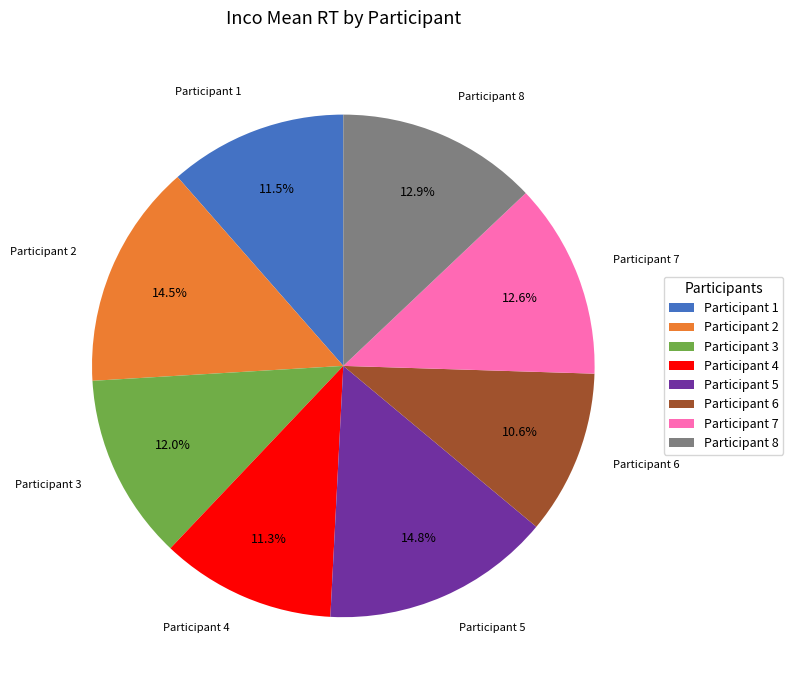

Count the number of slices in the pie.

8